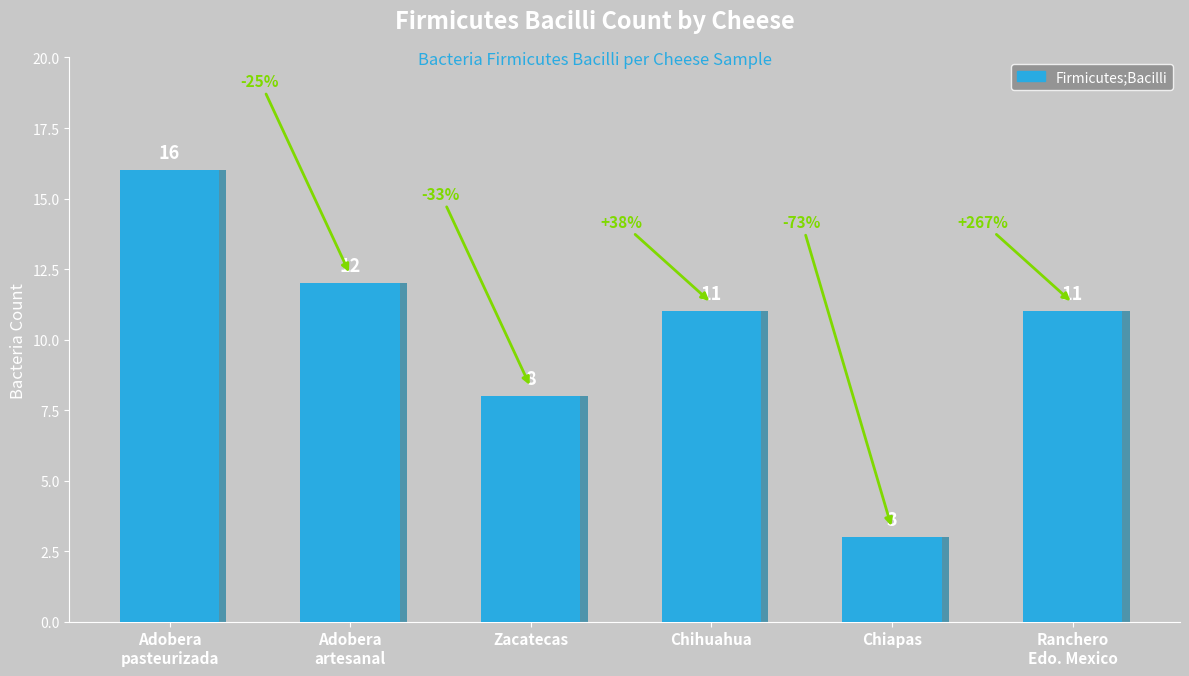

How many values exceed 11?

2